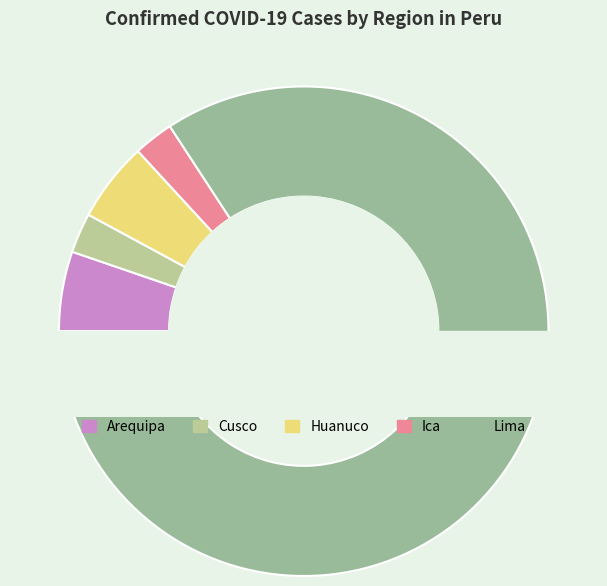

What percentage is the Arequipa slice, to the nearest percent?

5%